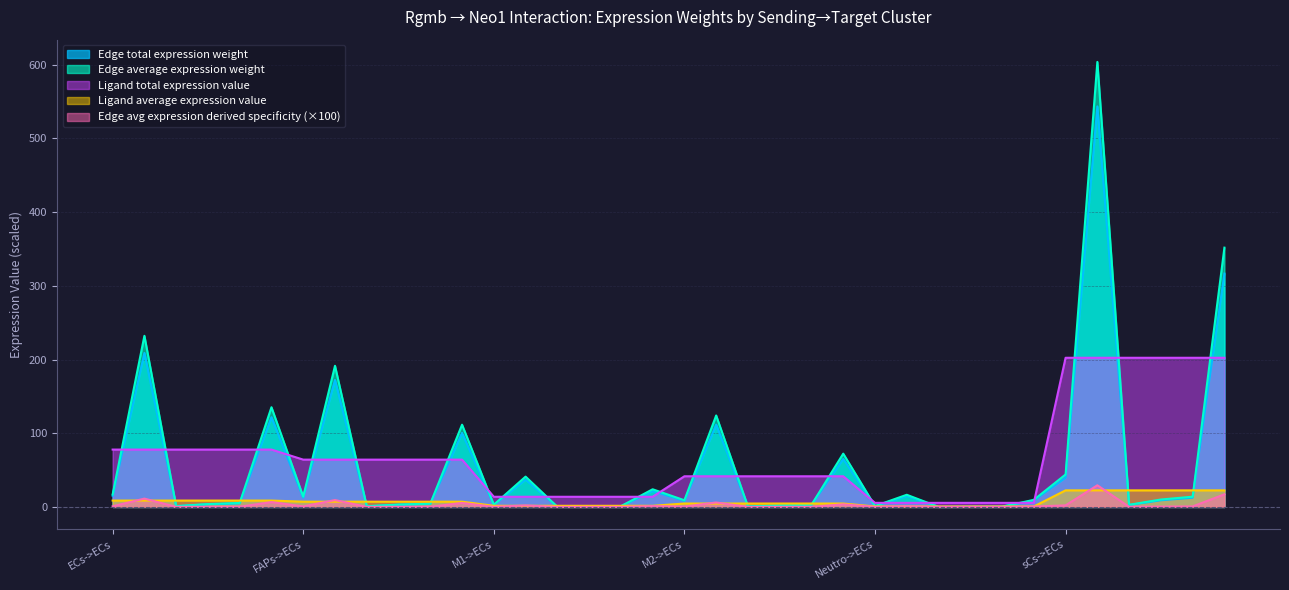

True or false: Ligand average expression value and Ligand total expression value cross at least once.

False